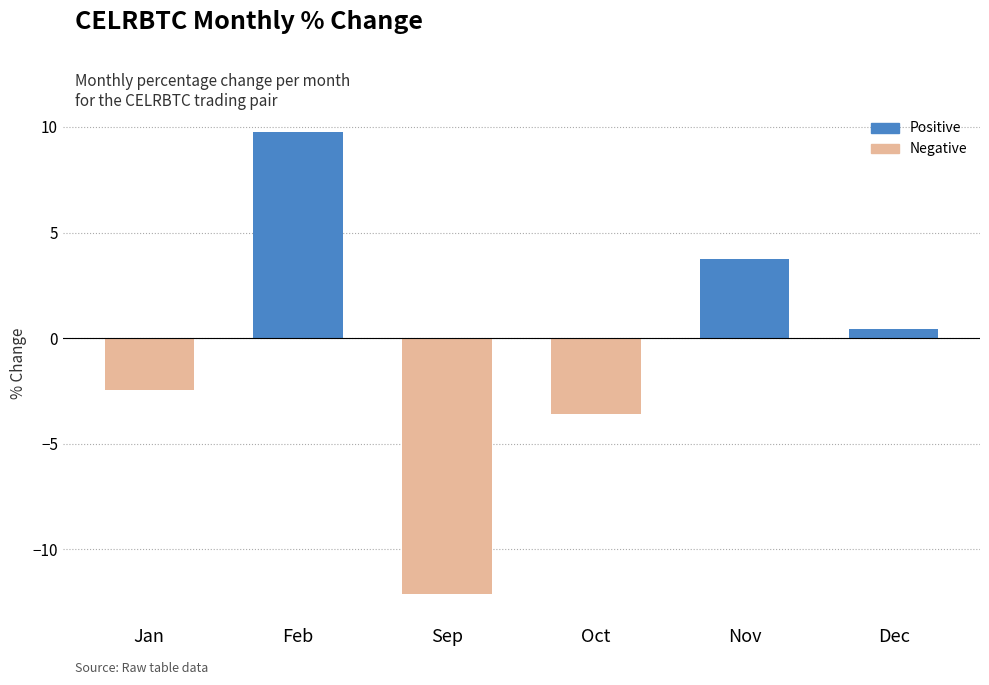

What is the label of the 1st bar from the right?

Dec